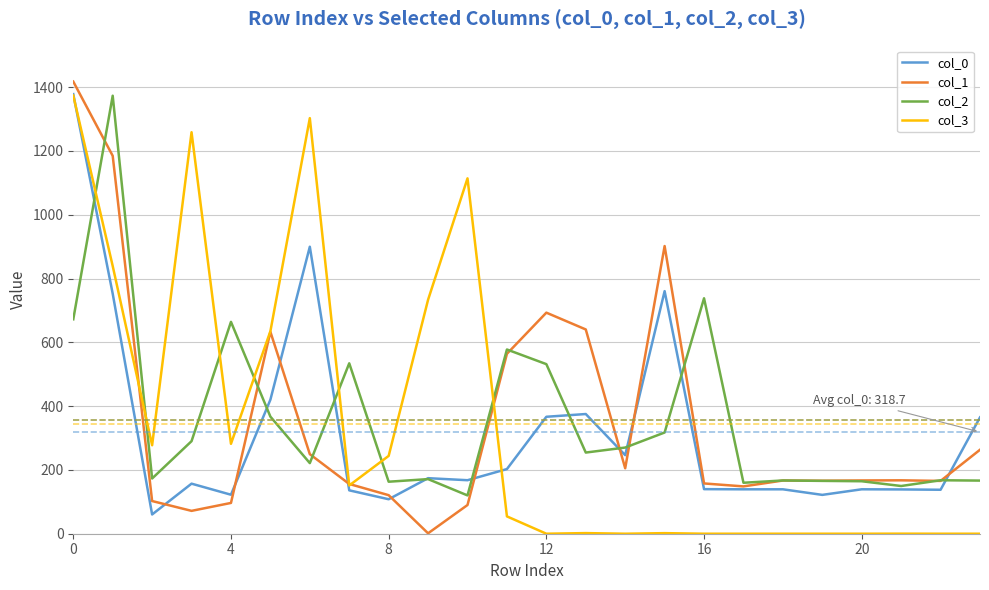

How many values in the col_0 series are below 167?

12